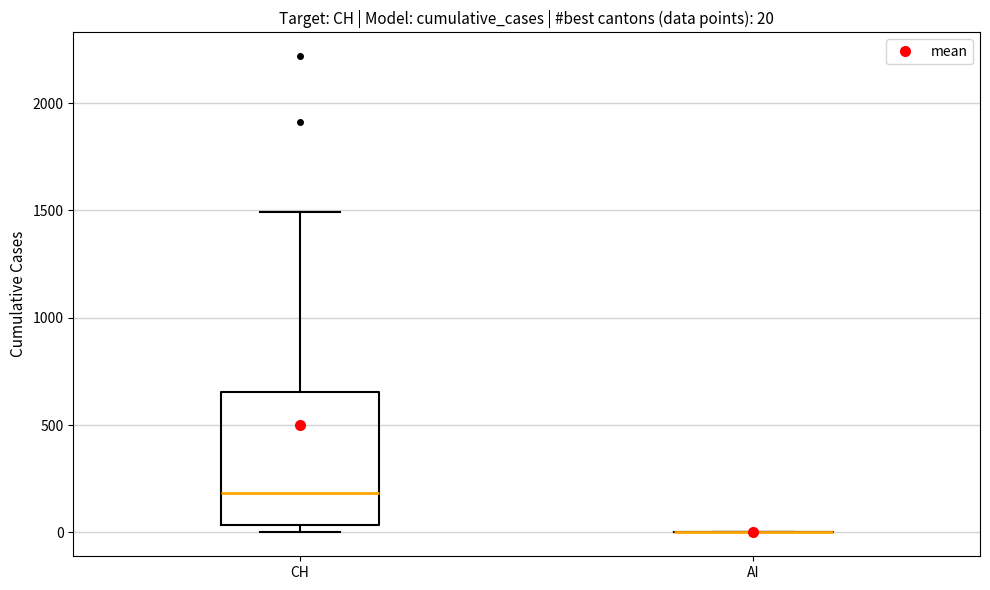

Which box is the tallest, from its lower edge to its upper edge?

CH